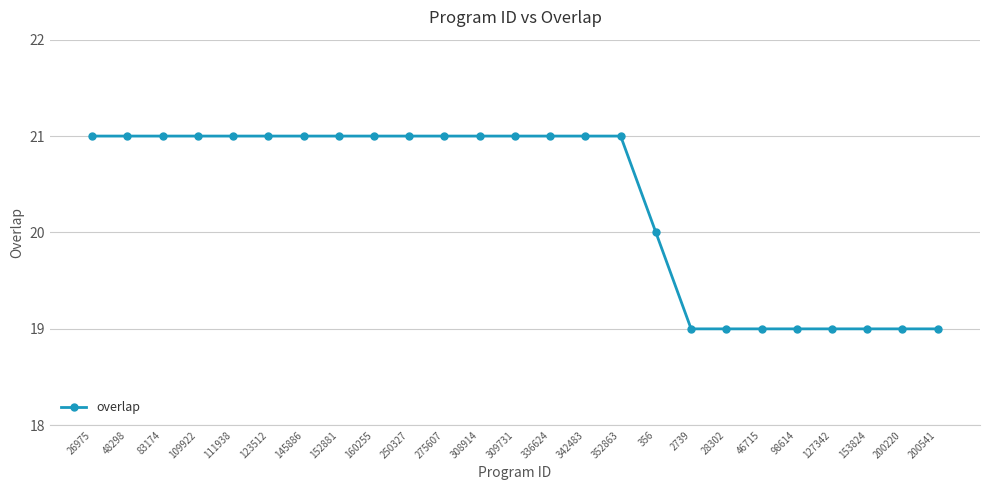

Does the chart have visible grid lines?

Yes